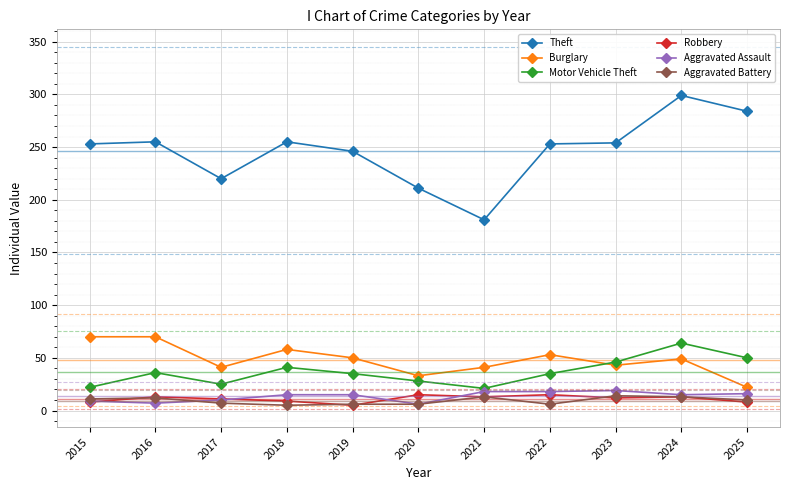

True or false: Motor Vehicle Theft and Theft cross at least once.

False